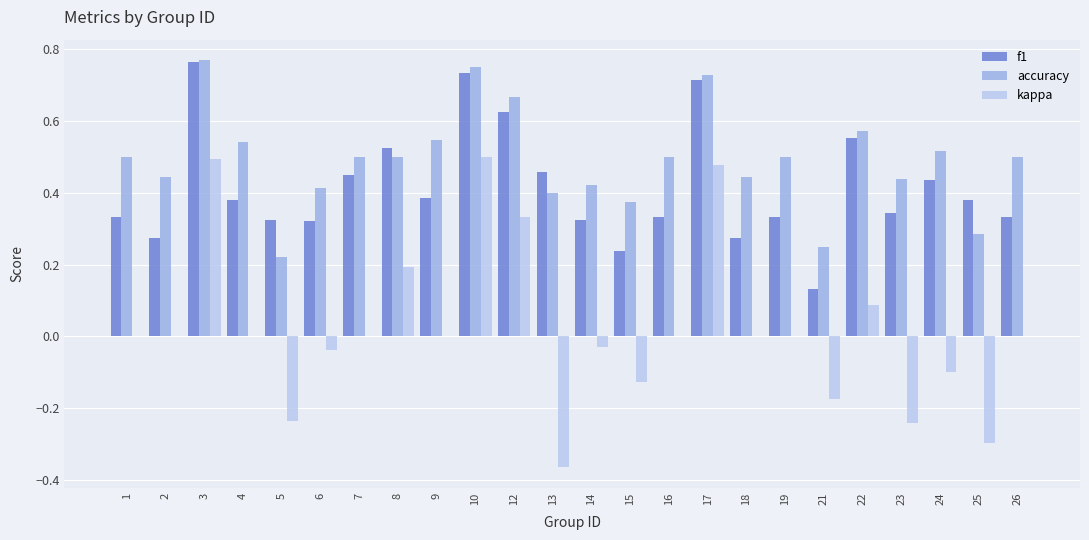

Are the bars horizontal?

No